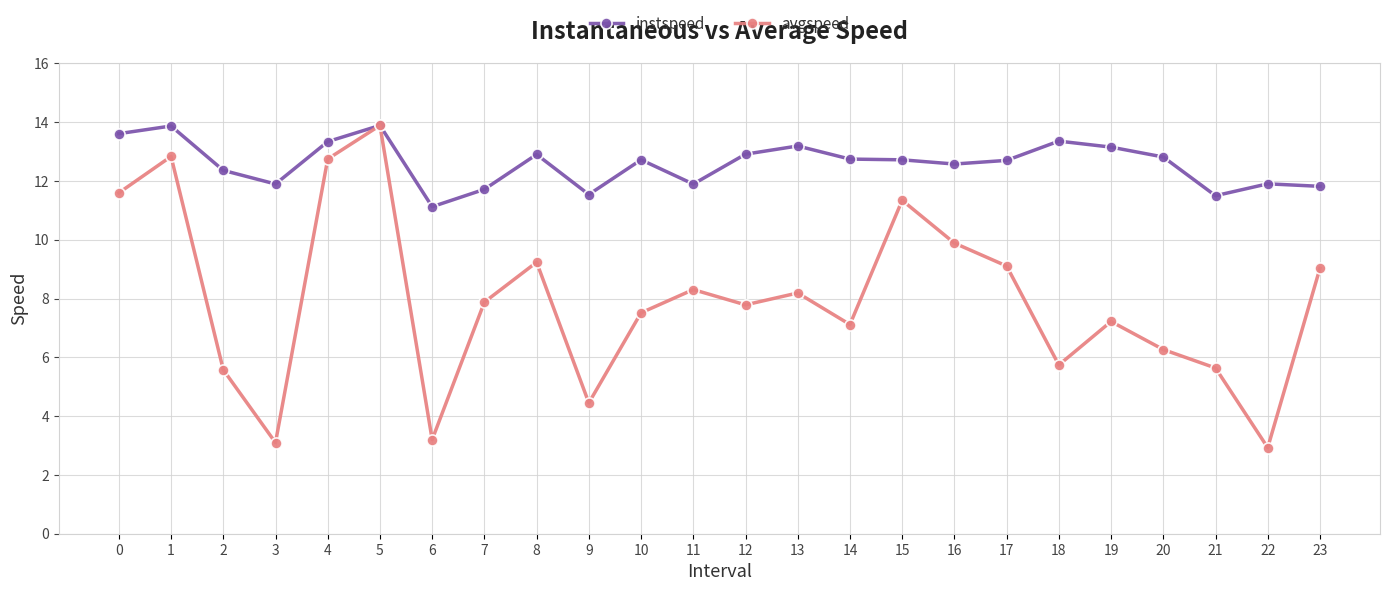

At 6, list the series in order from largest to smallest.

instspeed, avgspeed